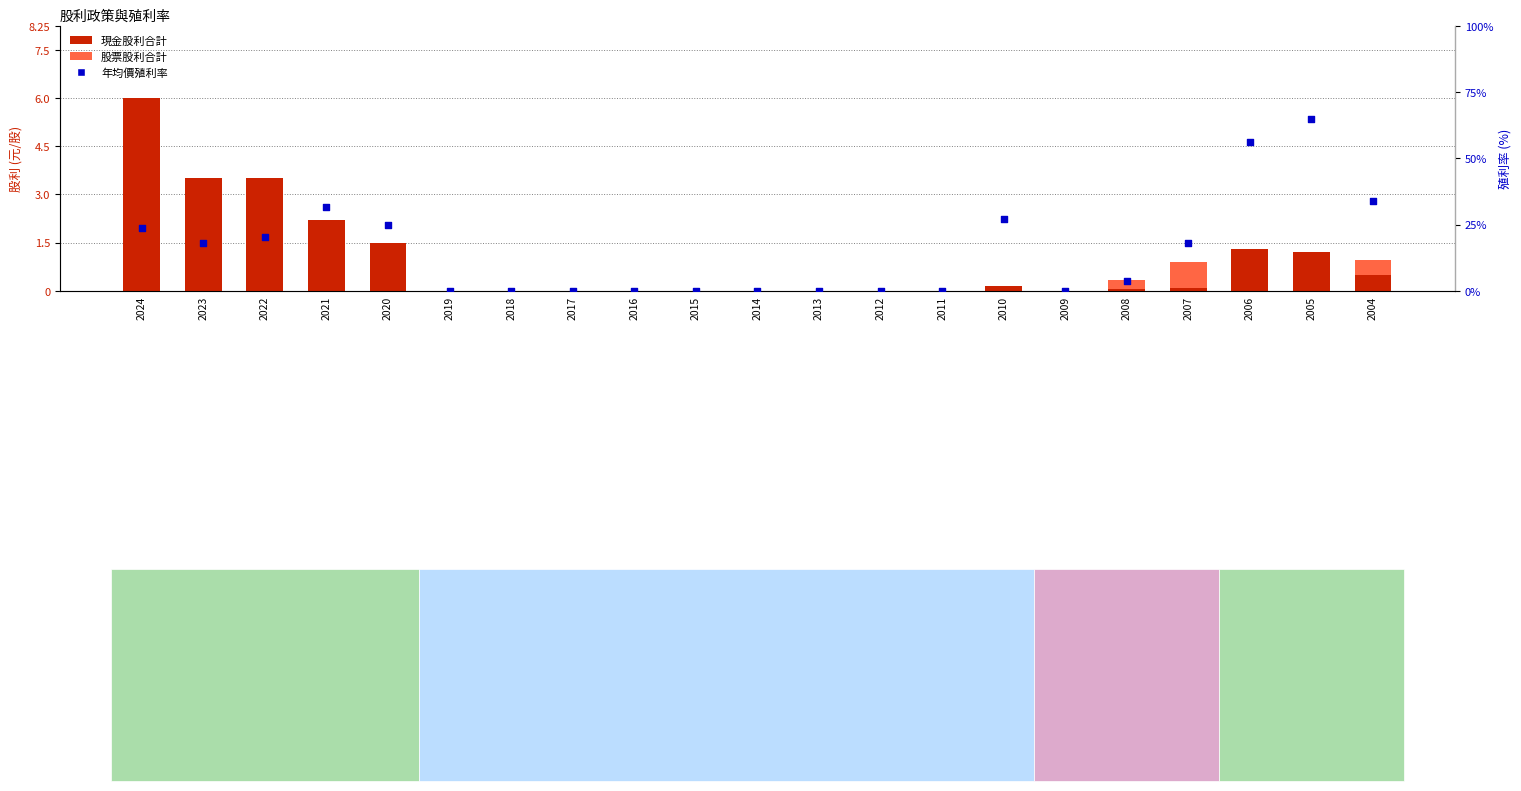

Which series has the largest total across all categories?

年均價殖利率(%)